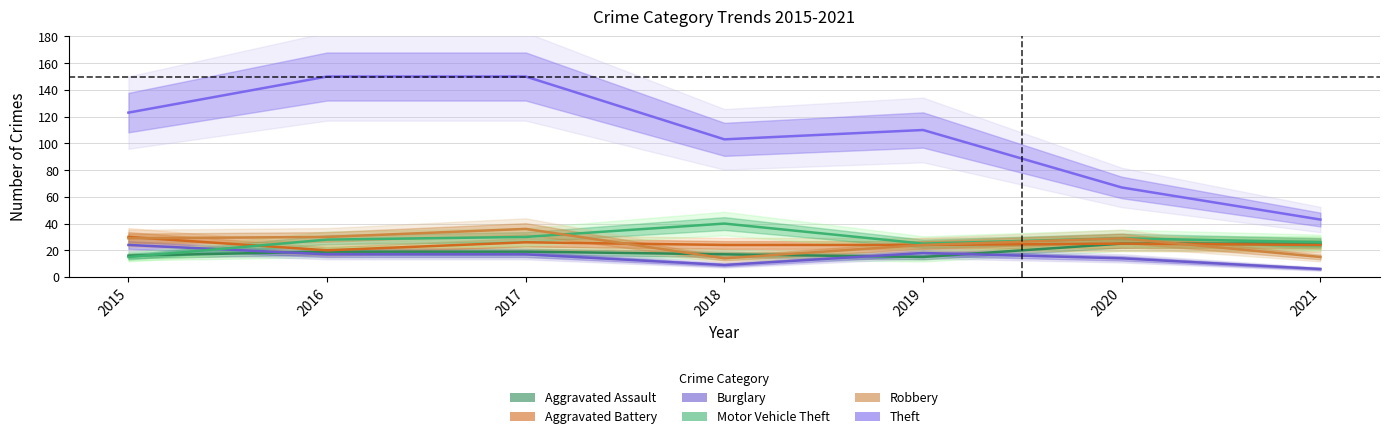

The value of Aggravated Battery at 2015 is 30. True or false?

True